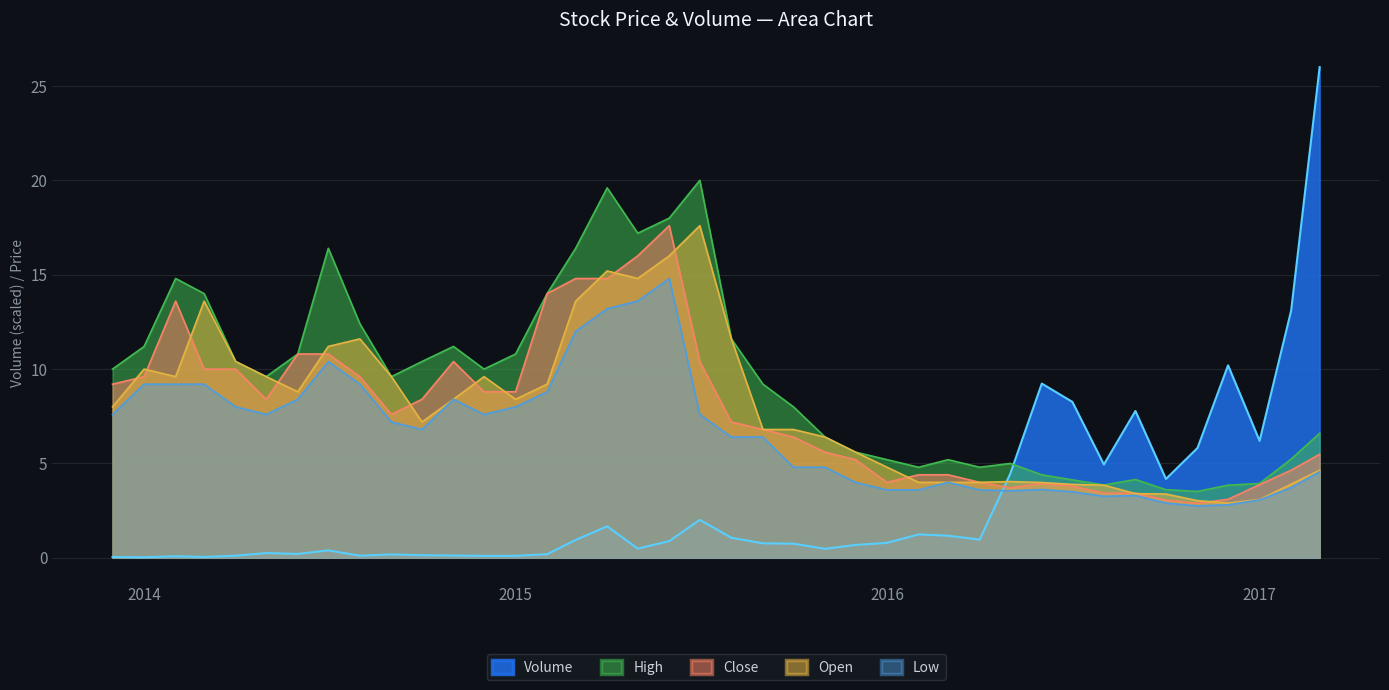

Reading right to left, extract all data points from this chart.

Volume: 26.0	13.1	6.2	10.2	5.8	4.2	7.8	4.9	8.3	9.2	4.5	1.0	1.2	1.2	0.8	0.7	0.5	0.8	0.8	1.1	2.0	0.9	0.5	1.7	0.9	0.2	0.1	0.1	0.1	0.1	0.2	0.1	0.4	0.2	0.3	0.1	0.0	0.1	0.0	0.0
High: 6.6	5.2	3.9	3.9	3.5	3.6	4.2	3.9	4.1	4.4	5.0	4.8	5.2	4.8	5.2	5.6	6.4	8.0	9.2	11.6	20.0	18.0	17.2	19.6	16.4	14.0	10.8	10.0	11.2	10.4	9.6	12.4	16.4	10.8	9.6	10.4	14.0	14.8	11.2	10.0
Close: 5.5	4.6	3.9	3.1	2.9	3.1	3.4	3.4	3.8	4.0	3.7	4.0	4.4	4.4	4.0	5.2	5.6	6.4	6.8	7.2	10.4	17.6	16.0	14.8	14.8	14.0	8.8	8.8	10.4	8.4	7.6	9.6	10.8	10.8	8.4	10.0	10.0	13.6	9.6	9.2
Open: 4.6	3.9	3.1	2.9	3.0	3.4	3.4	3.9	3.9	4.0	4.0	4.0	4.0	4.0	4.8	5.6	6.4	6.8	6.8	11.6	17.6	16.0	14.8	15.2	13.6	9.2	8.4	9.6	8.4	7.2	9.6	11.6	11.2	8.8	9.6	10.4	13.6	9.6	10.0	8.0
Low: 4.6	3.7	3.1	2.8	2.8	2.9	3.3	3.3	3.5	3.6	3.5	3.6	4.0	3.6	3.6	4.0	4.8	4.8	6.4	6.4	7.6	14.8	13.6	13.2	12.0	8.8	8.0	7.6	8.4	6.8	7.2	9.2	10.4	8.4	7.6	8.0	9.2	9.2	9.2	7.6